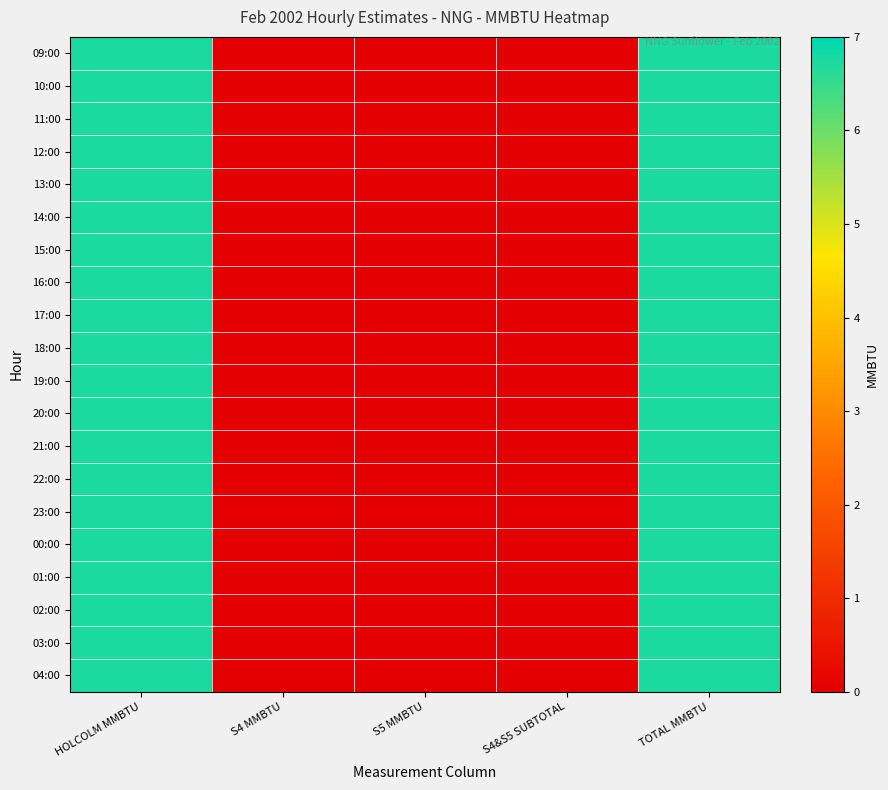

Reading right to left, list all the values displayed in this chart.

09:00: TOTAL MMBTU=6.8	S4&S5 SUBTOTAL=0.0	S5 MMBTU=0.0	S4 MMBTU=0.0	HOLCOLM MMBTU=6.8
10:00: TOTAL MMBTU=6.8	S4&S5 SUBTOTAL=0.0	S5 MMBTU=0.0	S4 MMBTU=0.0	HOLCOLM MMBTU=6.8
11:00: TOTAL MMBTU=6.8	S4&S5 SUBTOTAL=0.0	S5 MMBTU=0.0	S4 MMBTU=0.0	HOLCOLM MMBTU=6.8
12:00: TOTAL MMBTU=6.8	S4&S5 SUBTOTAL=0.0	S5 MMBTU=0.0	S4 MMBTU=0.0	HOLCOLM MMBTU=6.8
13:00: TOTAL MMBTU=6.8	S4&S5 SUBTOTAL=0.0	S5 MMBTU=0.0	S4 MMBTU=0.0	HOLCOLM MMBTU=6.8
14:00: TOTAL MMBTU=6.8	S4&S5 SUBTOTAL=0.0	S5 MMBTU=0.0	S4 MMBTU=0.0	HOLCOLM MMBTU=6.8
15:00: TOTAL MMBTU=6.8	S4&S5 SUBTOTAL=0.0	S5 MMBTU=0.0	S4 MMBTU=0.0	HOLCOLM MMBTU=6.8
16:00: TOTAL MMBTU=6.8	S4&S5 SUBTOTAL=0.0	S5 MMBTU=0.0	S4 MMBTU=0.0	HOLCOLM MMBTU=6.8
17:00: TOTAL MMBTU=6.8	S4&S5 SUBTOTAL=0.0	S5 MMBTU=0.0	S4 MMBTU=0.0	HOLCOLM MMBTU=6.8
18:00: TOTAL MMBTU=6.8	S4&S5 SUBTOTAL=0.0	S5 MMBTU=0.0	S4 MMBTU=0.0	HOLCOLM MMBTU=6.8
19:00: TOTAL MMBTU=6.8	S4&S5 SUBTOTAL=0.0	S5 MMBTU=0.0	S4 MMBTU=0.0	HOLCOLM MMBTU=6.8
20:00: TOTAL MMBTU=6.8	S4&S5 SUBTOTAL=0.0	S5 MMBTU=0.0	S4 MMBTU=0.0	HOLCOLM MMBTU=6.8
21:00: TOTAL MMBTU=6.8	S4&S5 SUBTOTAL=0.0	S5 MMBTU=0.0	S4 MMBTU=0.0	HOLCOLM MMBTU=6.8
22:00: TOTAL MMBTU=6.8	S4&S5 SUBTOTAL=0.0	S5 MMBTU=0.0	S4 MMBTU=0.0	HOLCOLM MMBTU=6.8
23:00: TOTAL MMBTU=6.8	S4&S5 SUBTOTAL=0.0	S5 MMBTU=0.0	S4 MMBTU=0.0	HOLCOLM MMBTU=6.8
00:00: TOTAL MMBTU=6.8	S4&S5 SUBTOTAL=0.0	S5 MMBTU=0.0	S4 MMBTU=0.0	HOLCOLM MMBTU=6.8
01:00: TOTAL MMBTU=6.8	S4&S5 SUBTOTAL=0.0	S5 MMBTU=0.0	S4 MMBTU=0.0	HOLCOLM MMBTU=6.8
02:00: TOTAL MMBTU=6.8	S4&S5 SUBTOTAL=0.0	S5 MMBTU=0.0	S4 MMBTU=0.0	HOLCOLM MMBTU=6.8
03:00: TOTAL MMBTU=6.8	S4&S5 SUBTOTAL=0.0	S5 MMBTU=0.0	S4 MMBTU=0.0	HOLCOLM MMBTU=6.8
04:00: TOTAL MMBTU=6.8	S4&S5 SUBTOTAL=0.0	S5 MMBTU=0.0	S4 MMBTU=0.0	HOLCOLM MMBTU=6.8